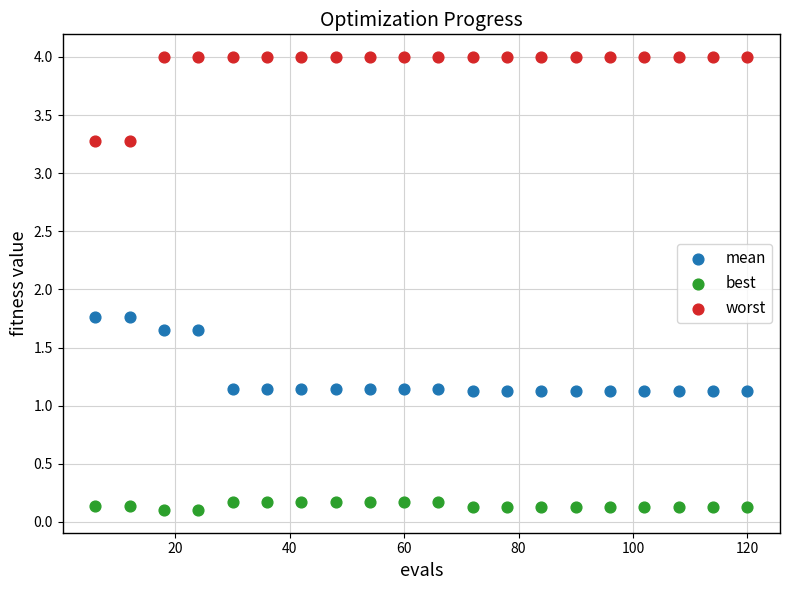

Which series has the largest Y range (max minus min)?

worst